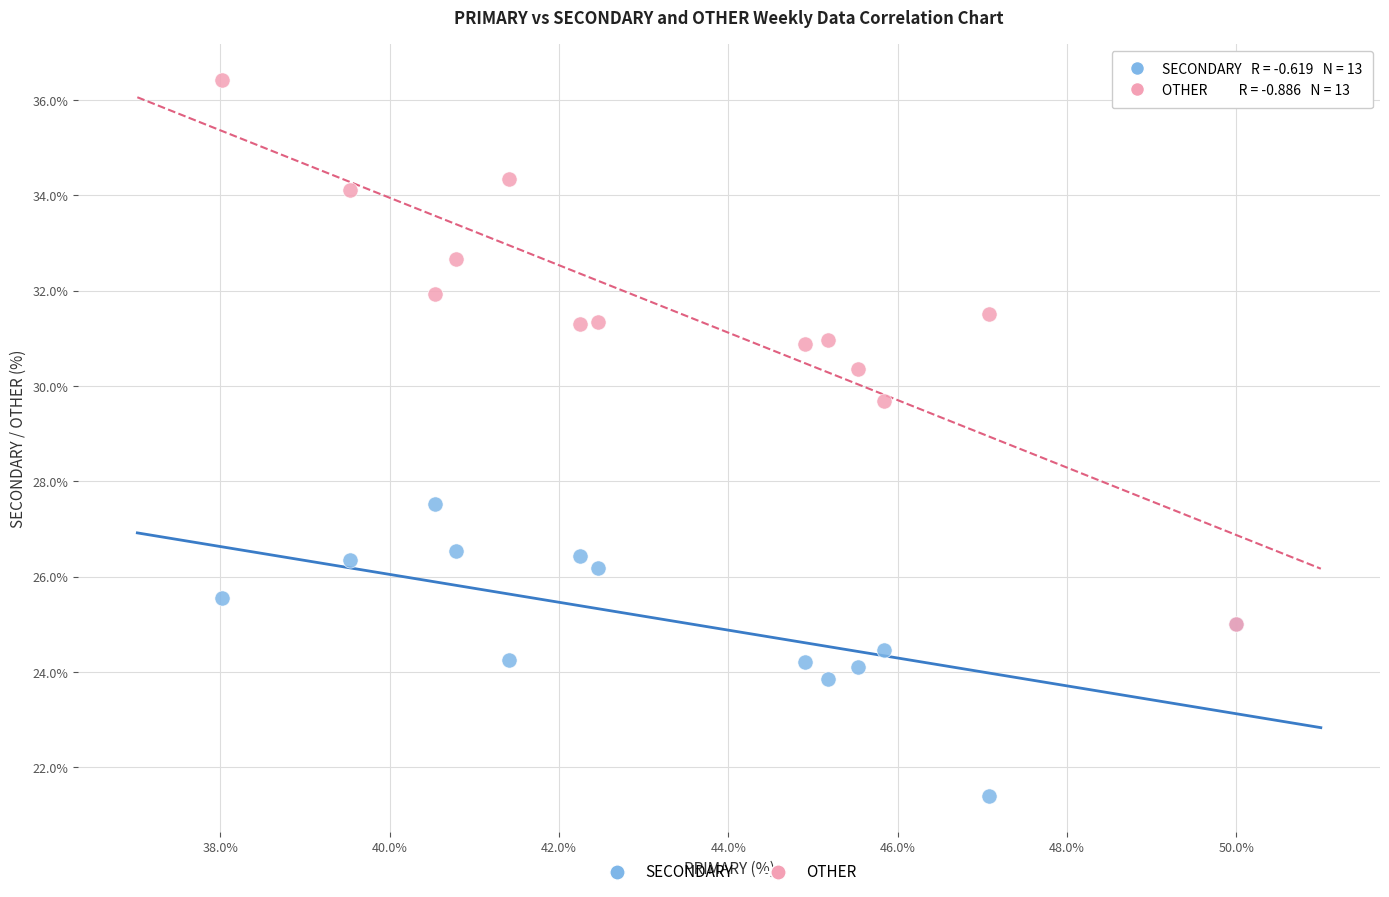

Across all series, what Y value is closest to 28?

27.5